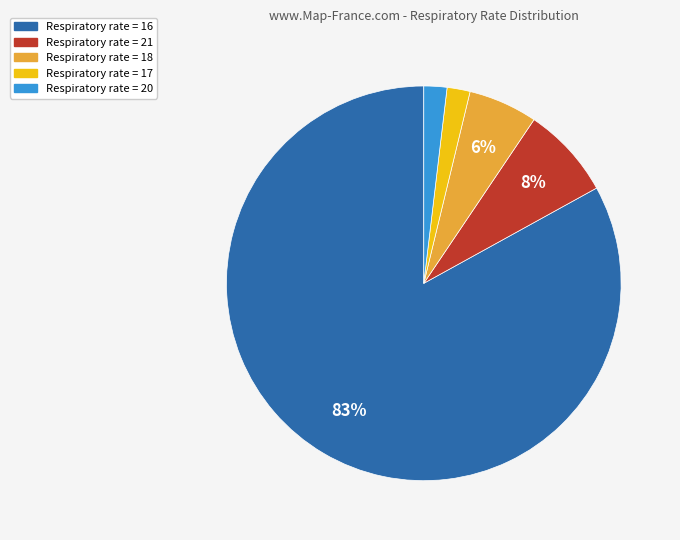

Is there a majority slice in this chart?

Yes